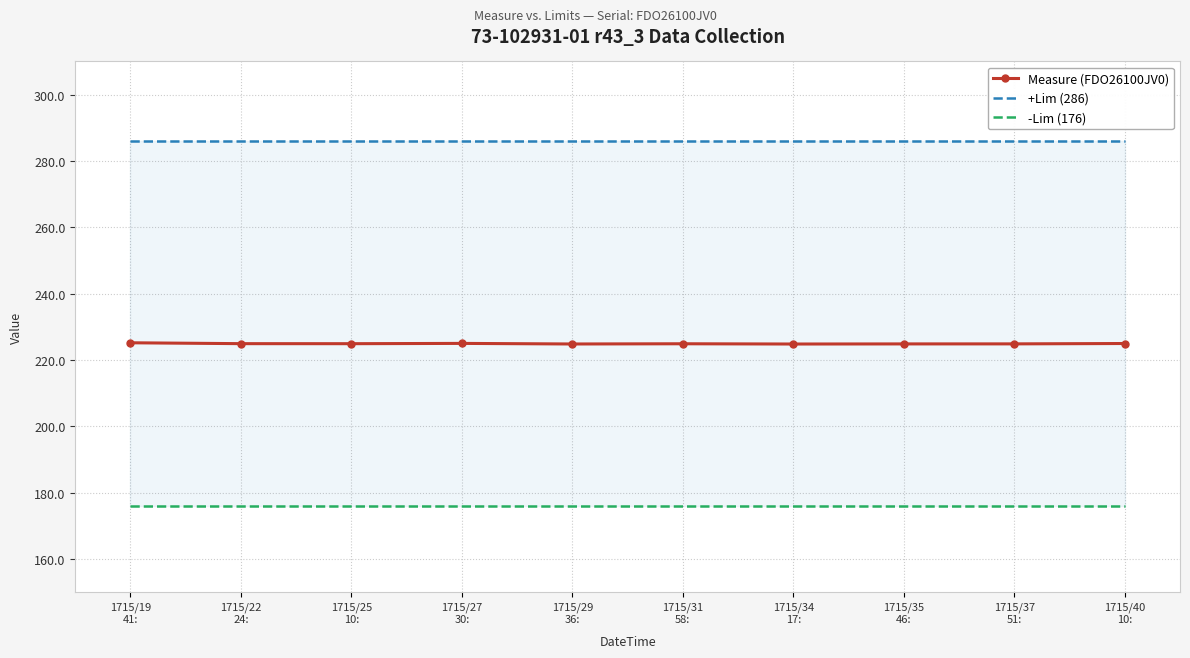

Between 1715/22
24: and 1715/40
10:, which series saw the biggest shift?

Measure (FDO26100JV0)